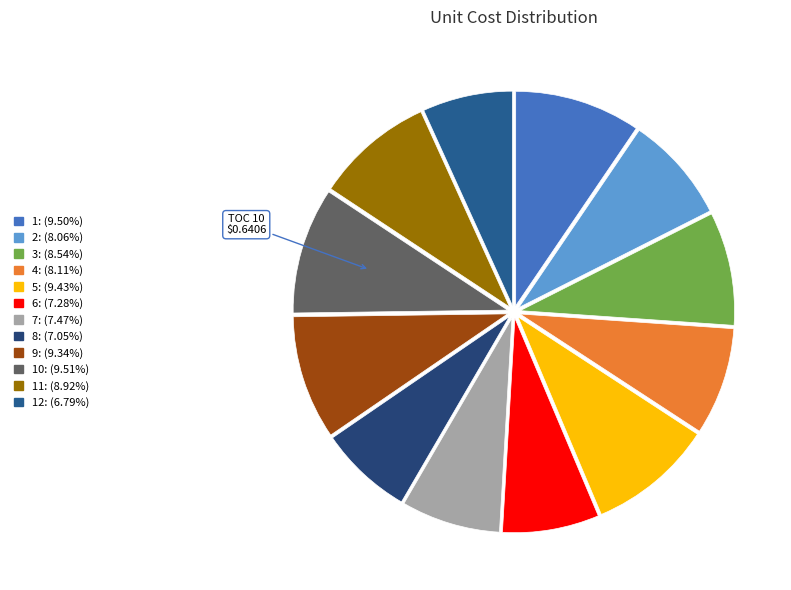

Does any single category account for the majority?

No